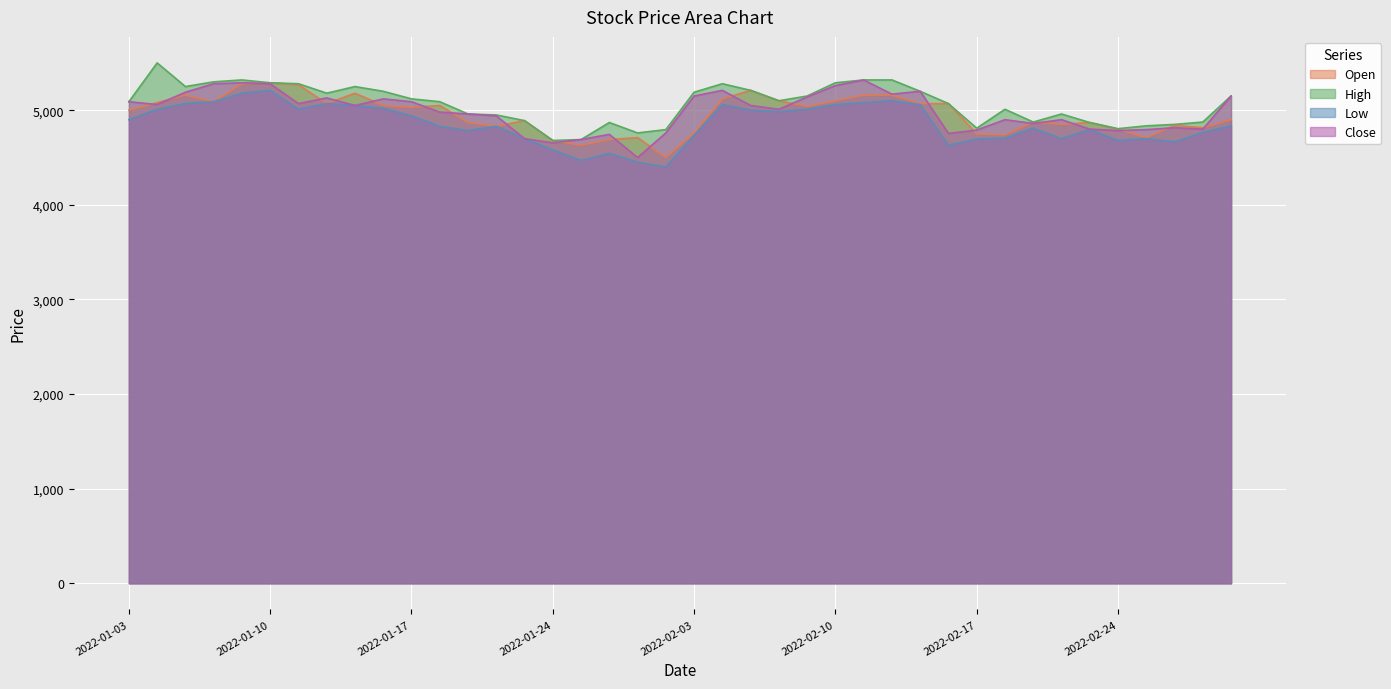

At which label does Close first exceed 5050?

2022-01-03